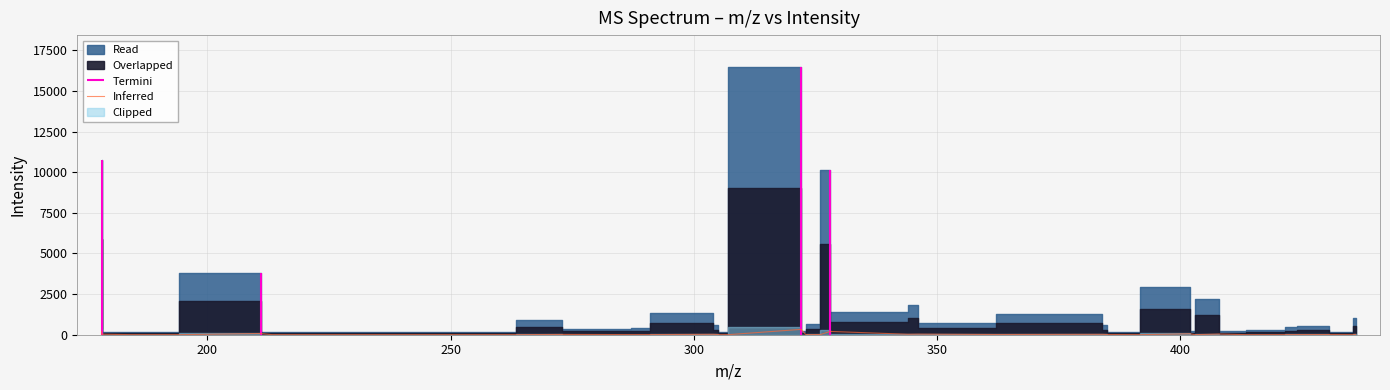

How many data points are above 9?

20